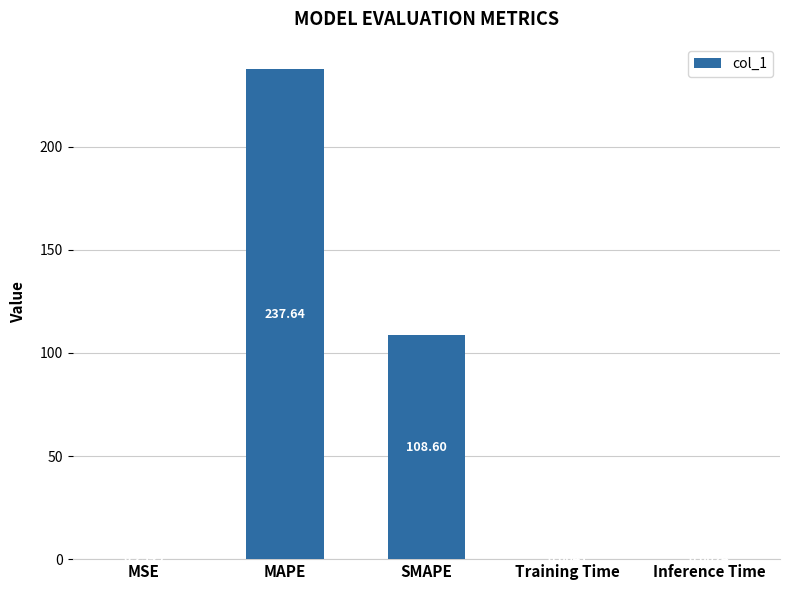

Are the bars horizontal?

No